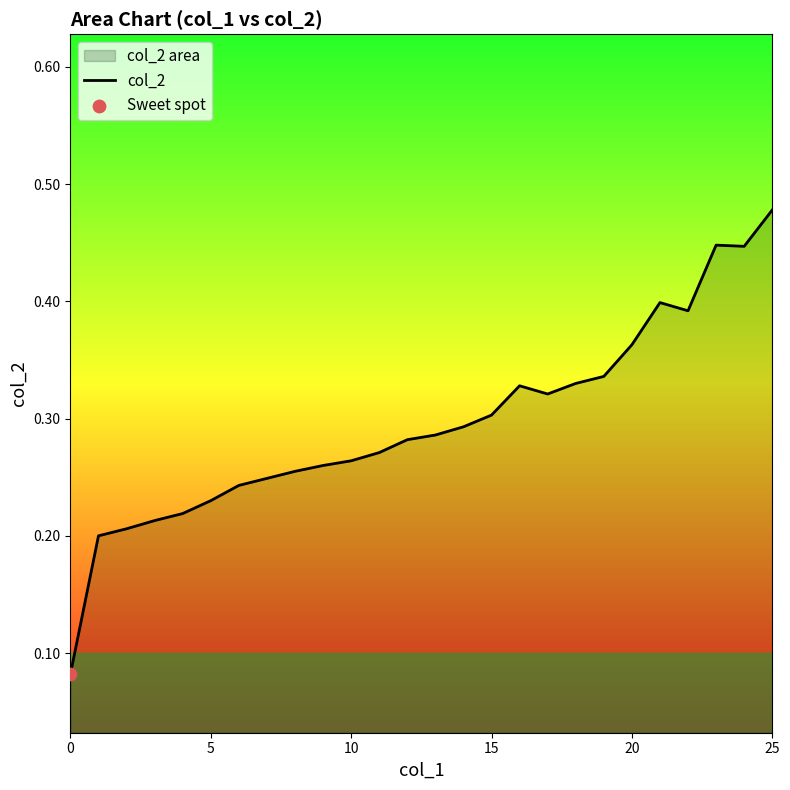

Which has a higher value, 12 or 13?

13